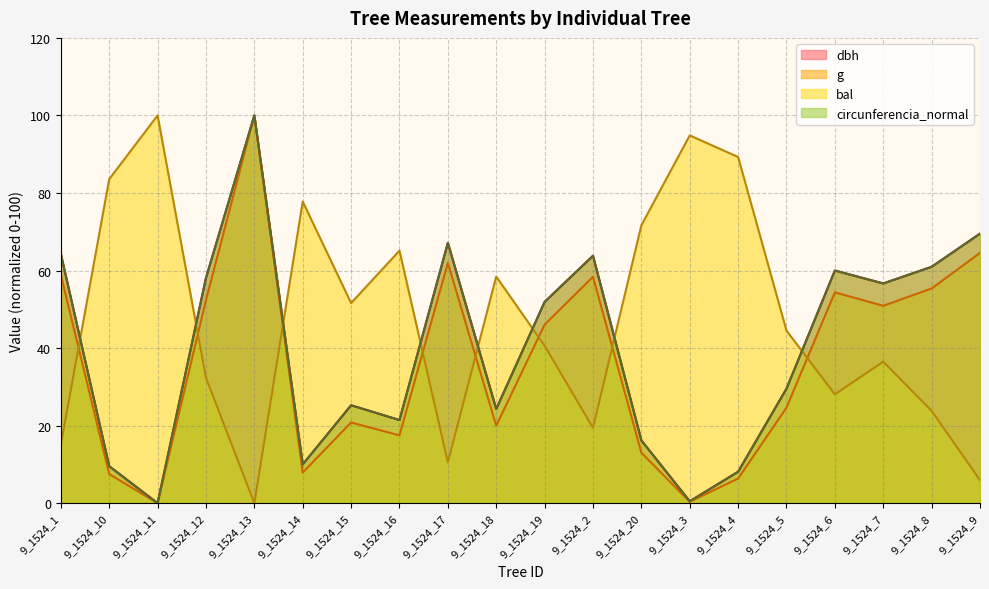

How many intersections are there between bal and g?

8